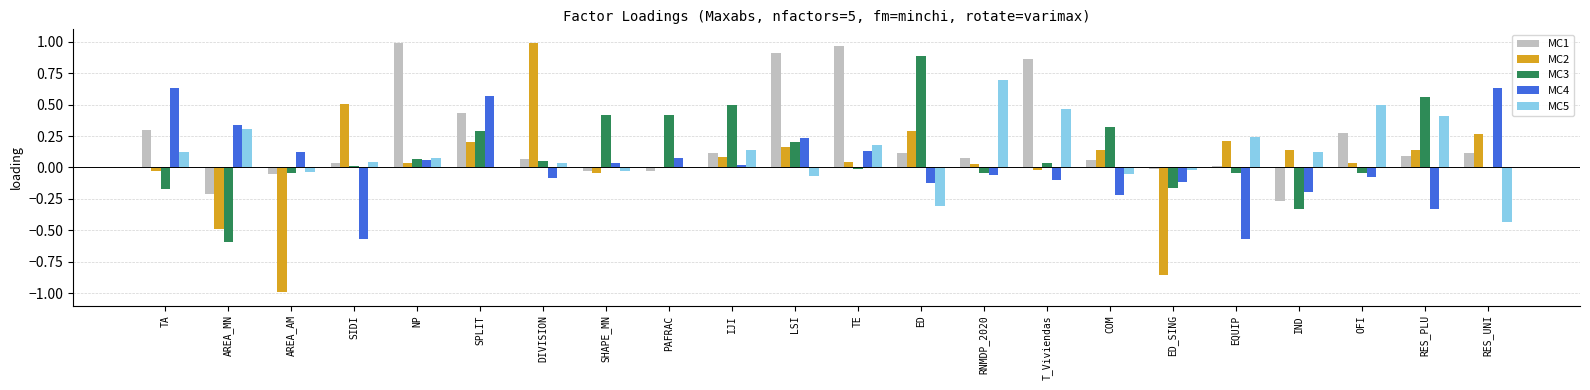

What is the sum of all MC3 values?

2.3